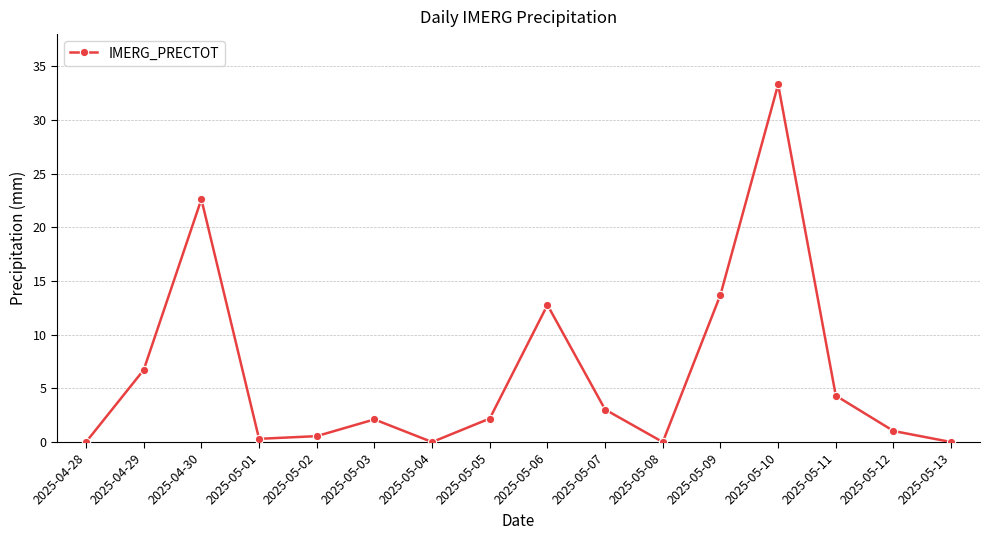

What is the difference between the values at 2025-05-03 and 2025-05-12?

1.1